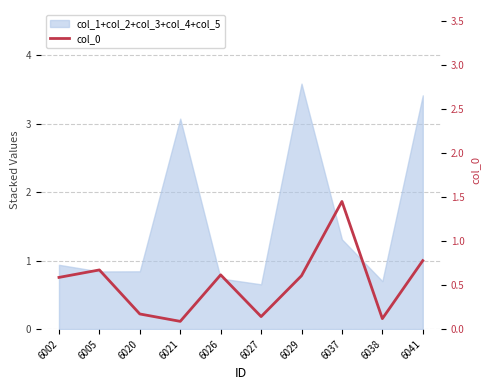

What is the change in value from 6002 to 6041?

+0.2